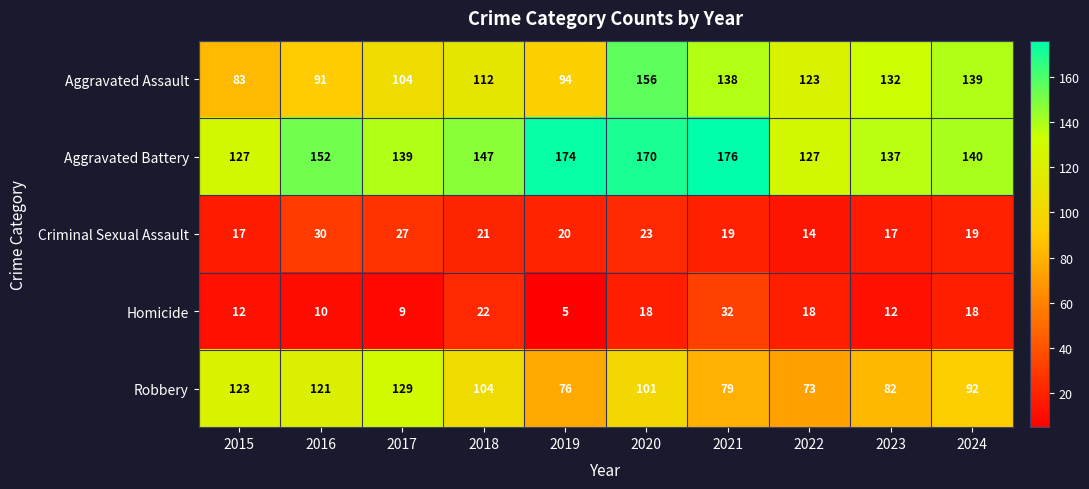

What is the sum of all Homicide values?

156